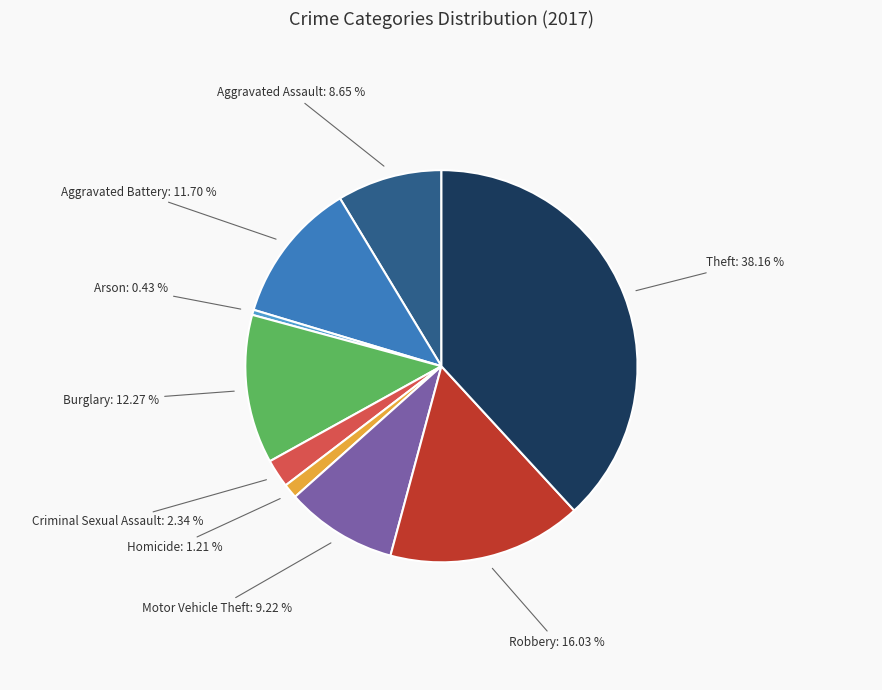

Rank the categories by value from highest to lowest.

Theft, Robbery, Burglary, Aggravated Battery, Motor Vehicle Theft, Aggravated Assault, Criminal Sexual Assault, Homicide, Arson